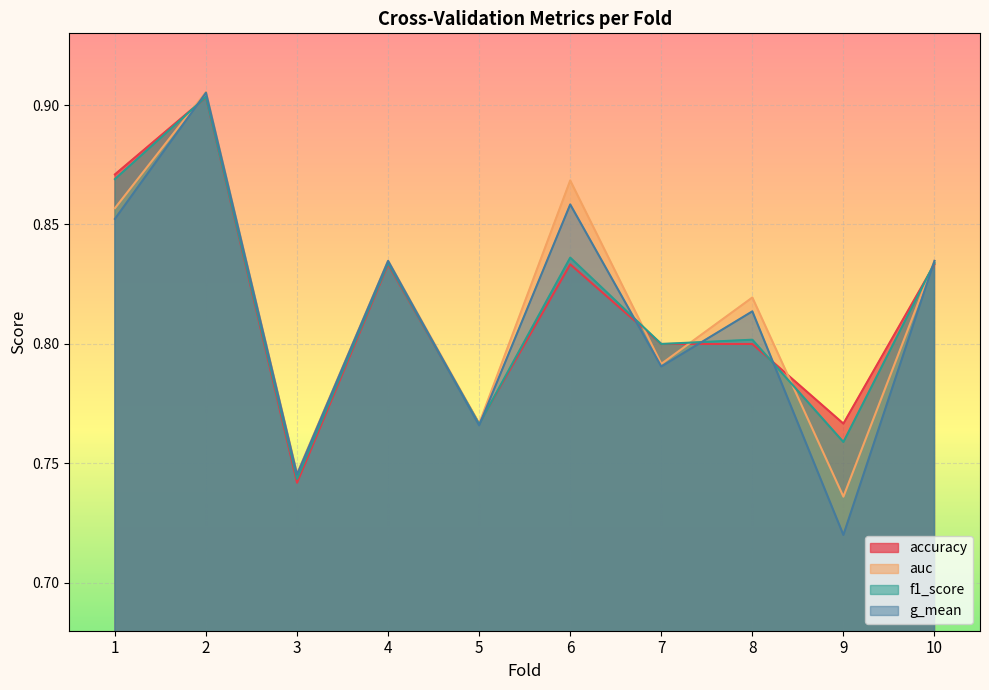

True or false: f1_score has more than 1 points higher than both neighbors.

True